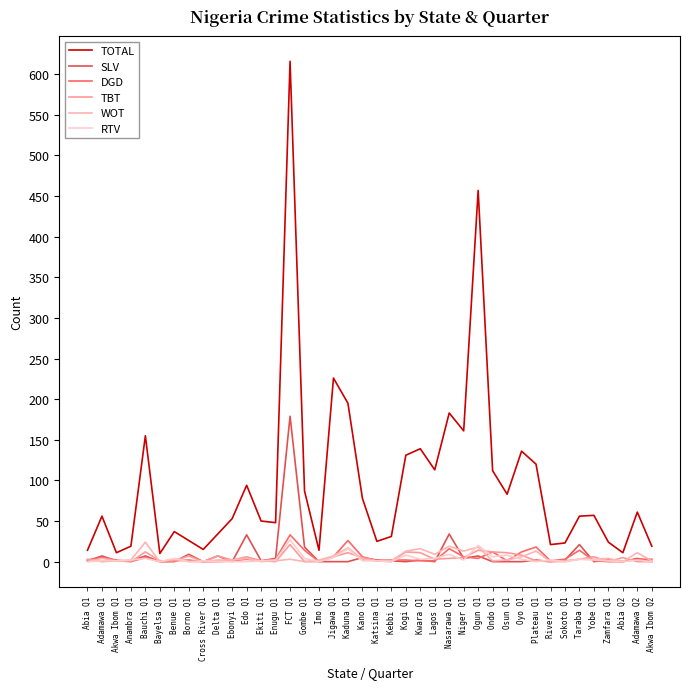

How many lines are shown in the chart?

6